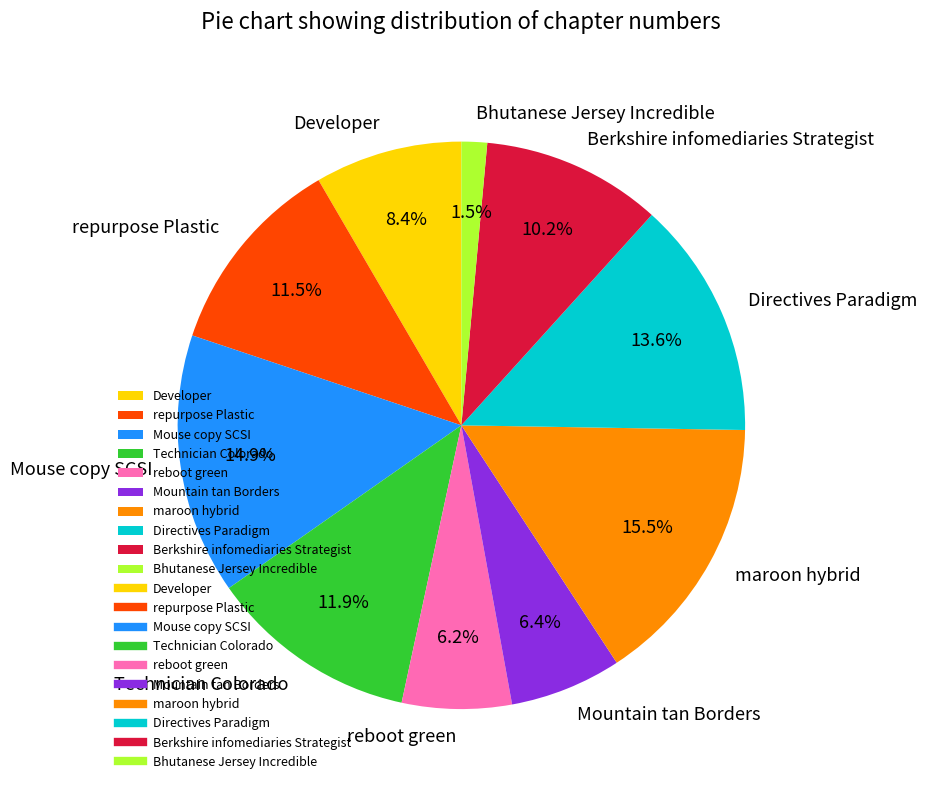

Which category has the biggest portion of the pie?

maroon hybrid